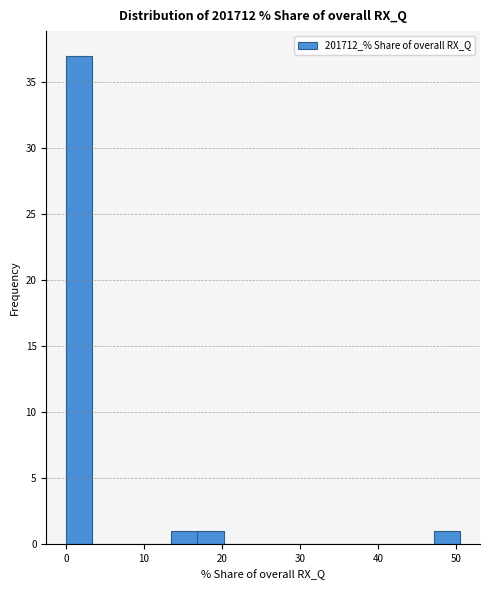

Around what value on the x-axis is the tallest bar? Give the approximate position of its centre, as read against the axis.

2